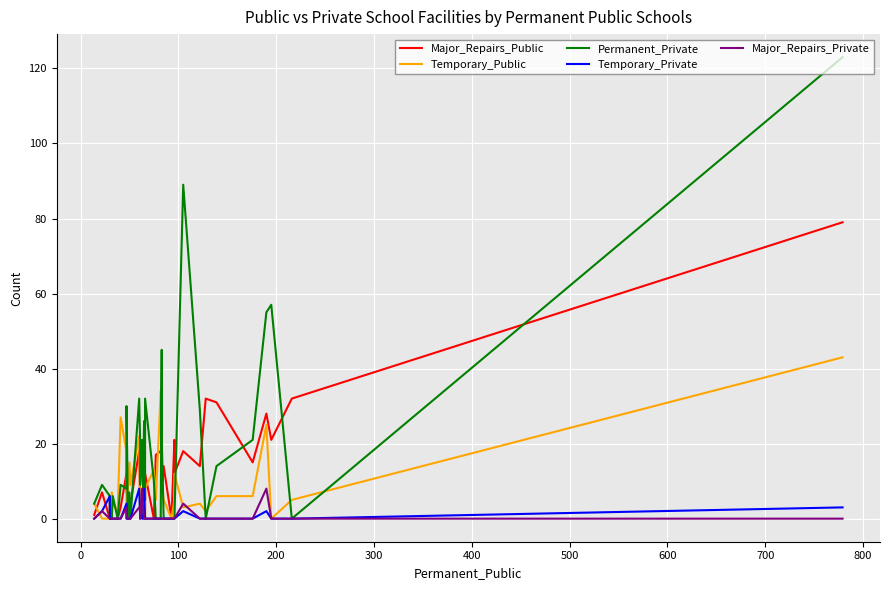

What are all the series names shown in the legend?

Major_Repairs_Public, Temporary_Public, Permanent_Private, Temporary_Private, Major_Repairs_Private